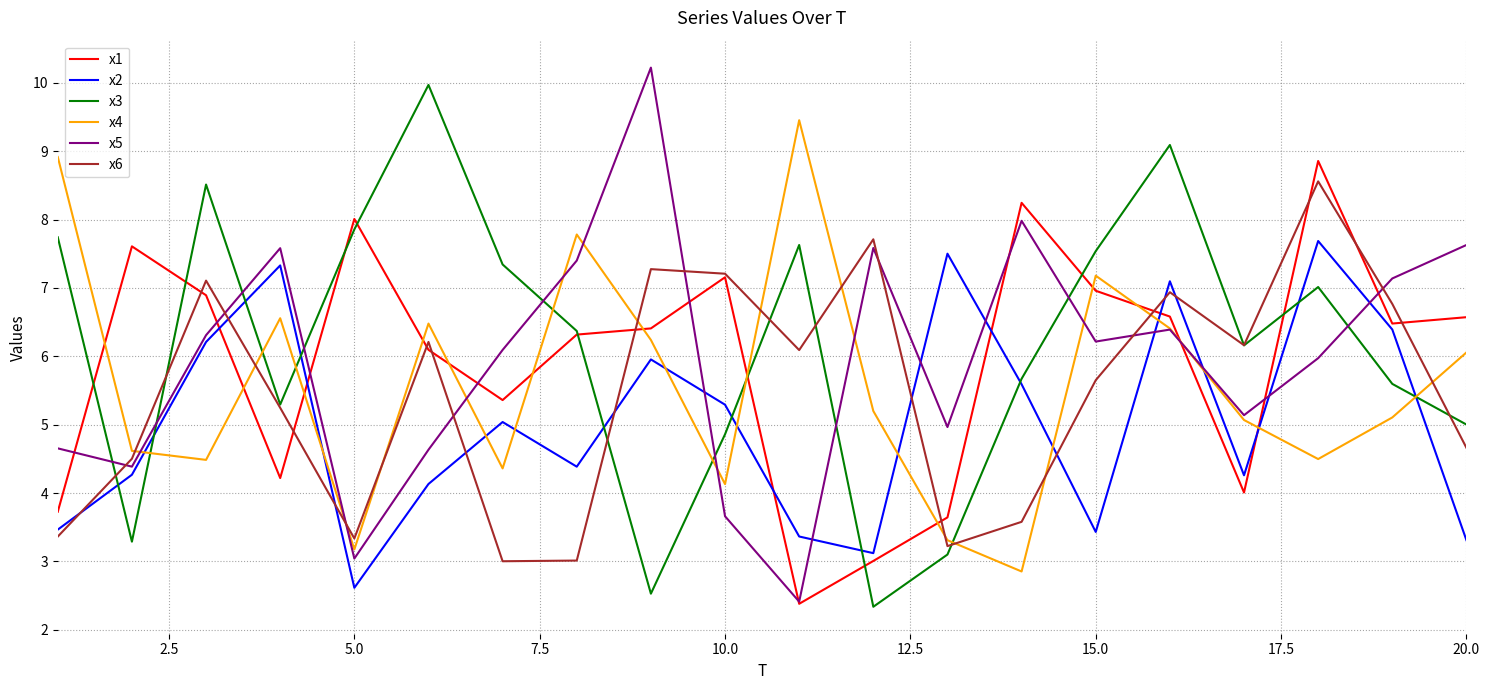

What is the maximum value for x3?

10.0